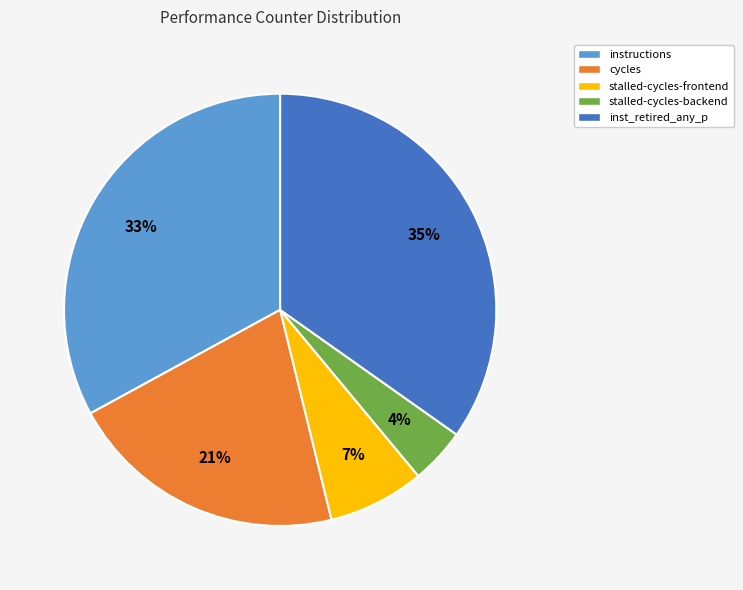

Which category has the biggest portion of the pie?

inst_retired_any_p